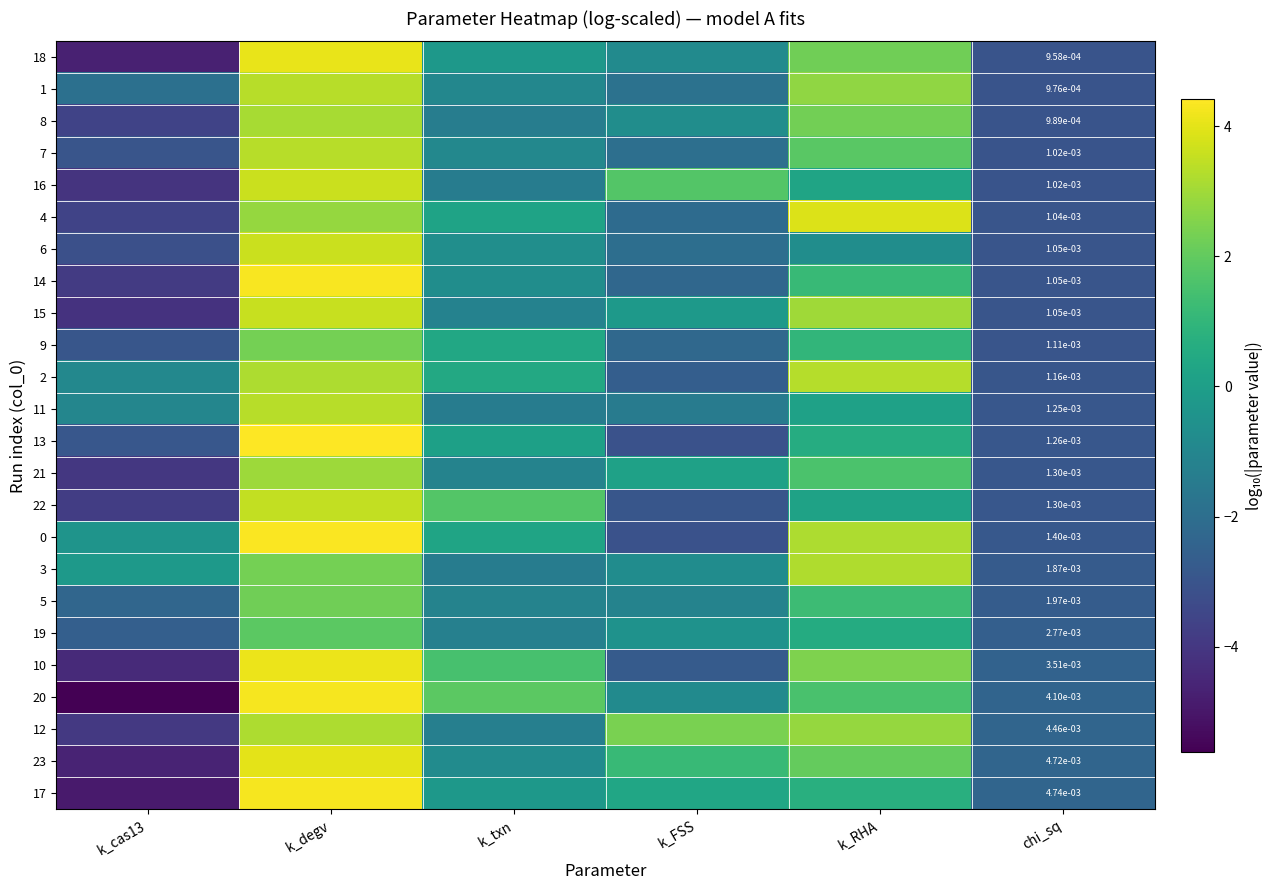

The 11 series shows -1.2 at chi_sq. True or false?

False